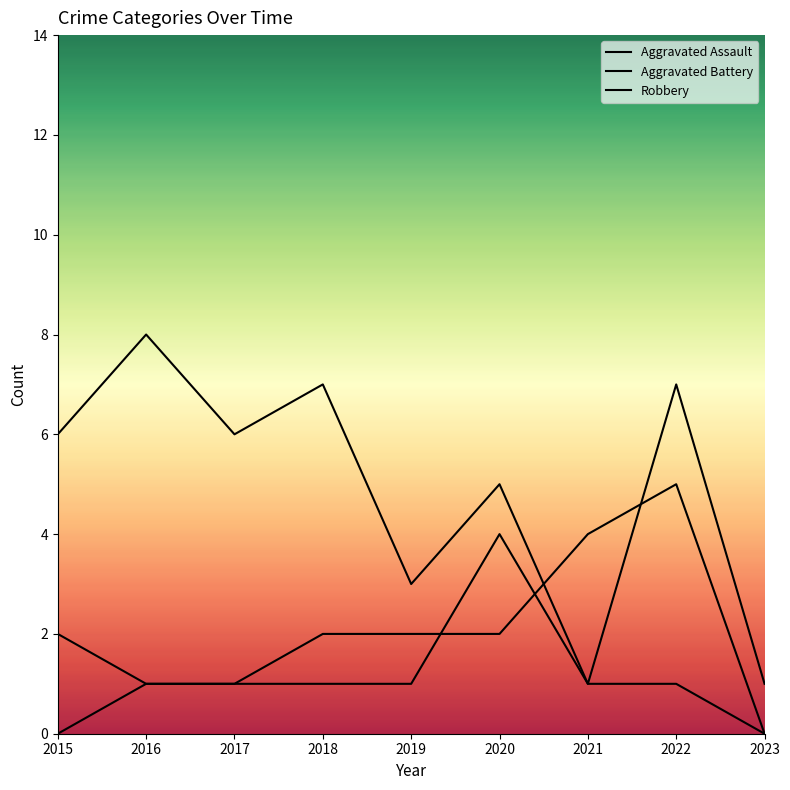

Rank the series by their average value, from lowest to highest.

Aggravated Assault, Aggravated Battery, Robbery